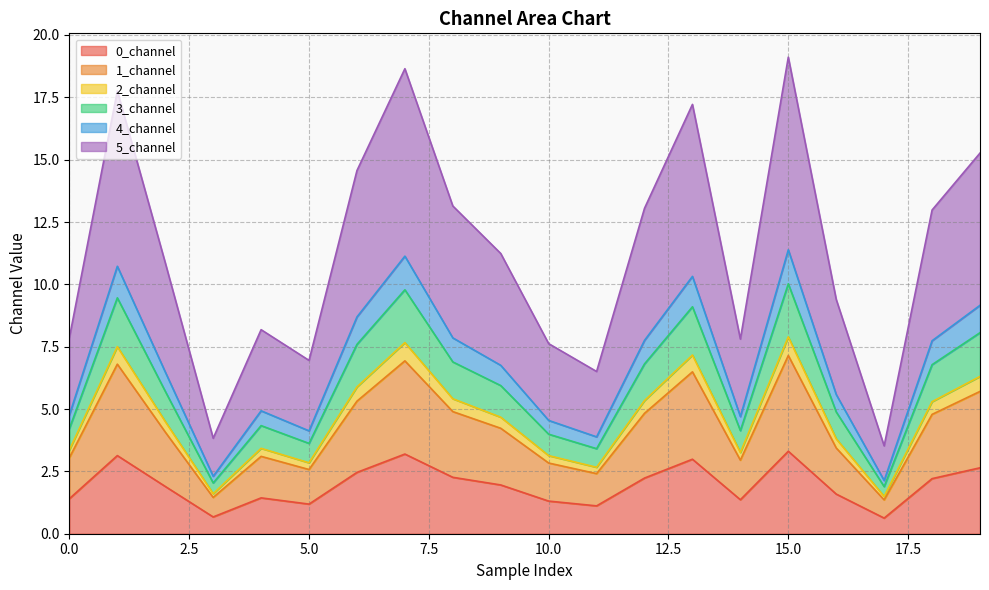

Is the value of 1_channel at 5 greater than the value of 2_channel at 1?

No